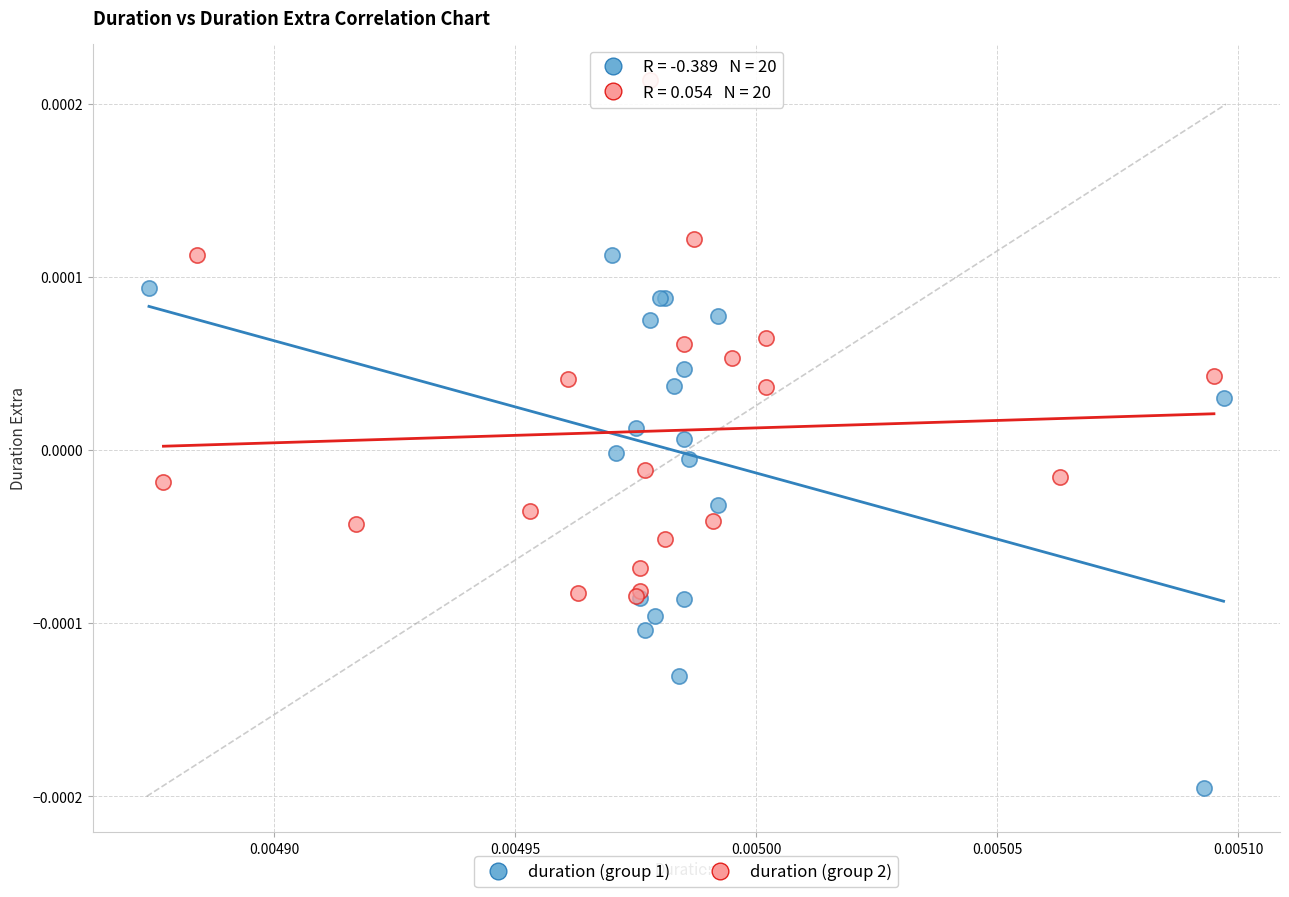

Which series contains the highest Y value?

duration (group 2)